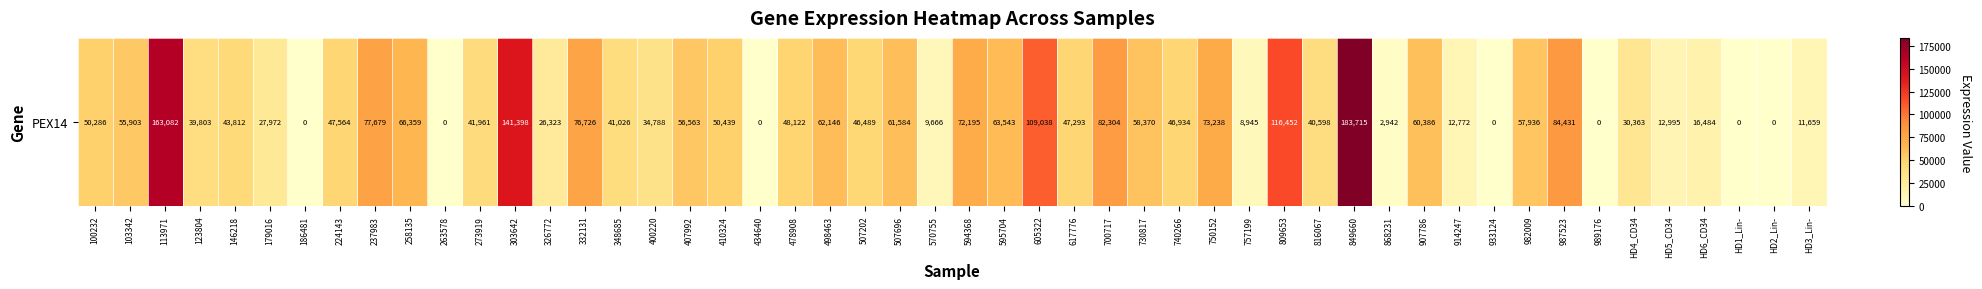

The chart shows a value of 41961 at 11. True or false?

True